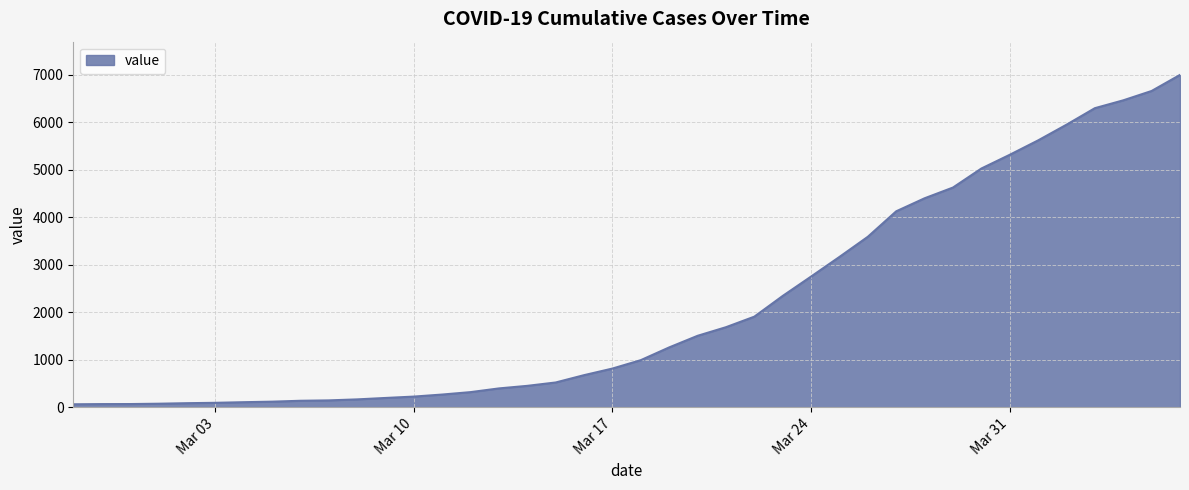

What is the average value?

2142